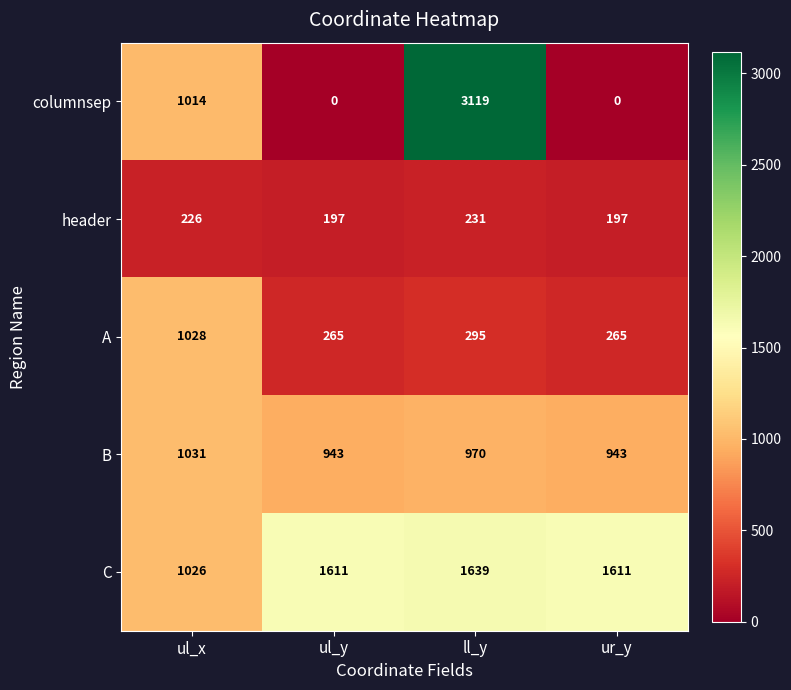

Rank the series at ul_x from highest to lowest value.

B, A, C, columnsep, header